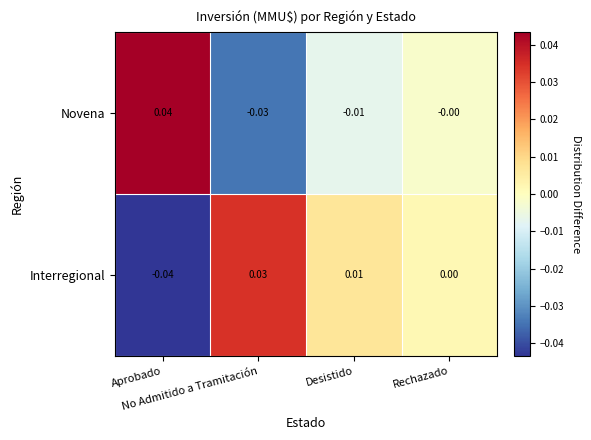

List the series in order of their peak value, highest first.

Novena, Interregional